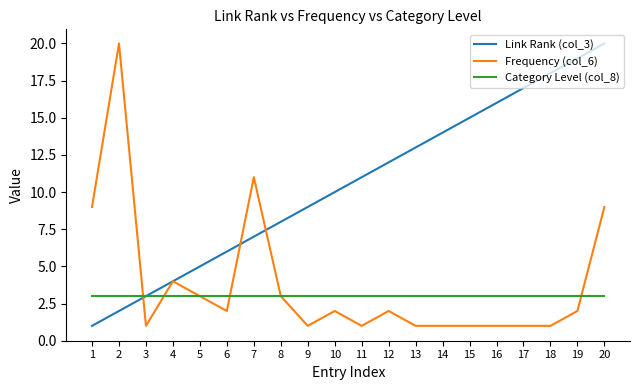

What is the smallest value displayed?

1